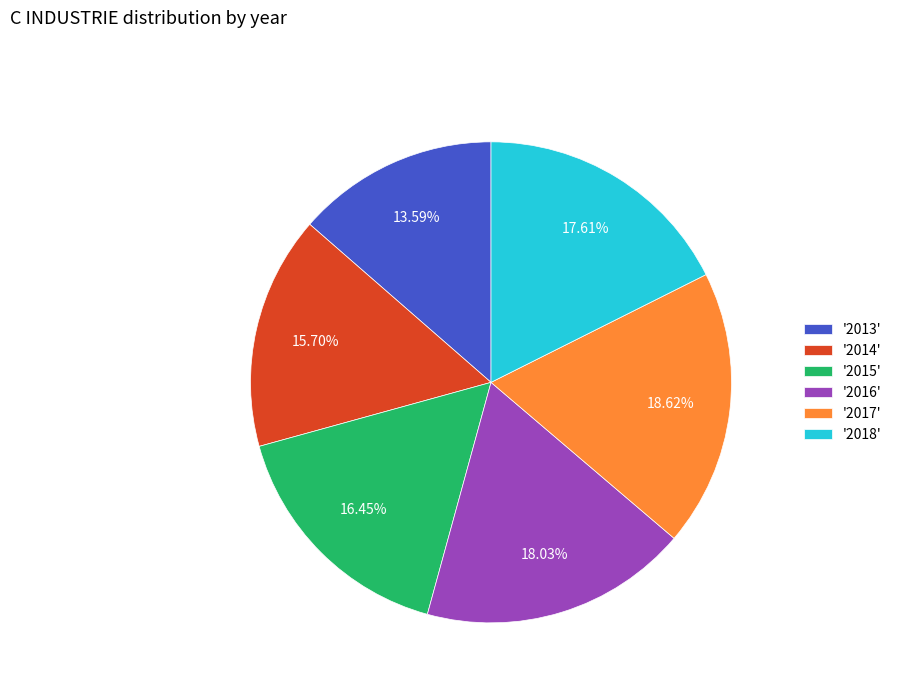

Do '2015' and '2016' together represent more than half of the pie?

No